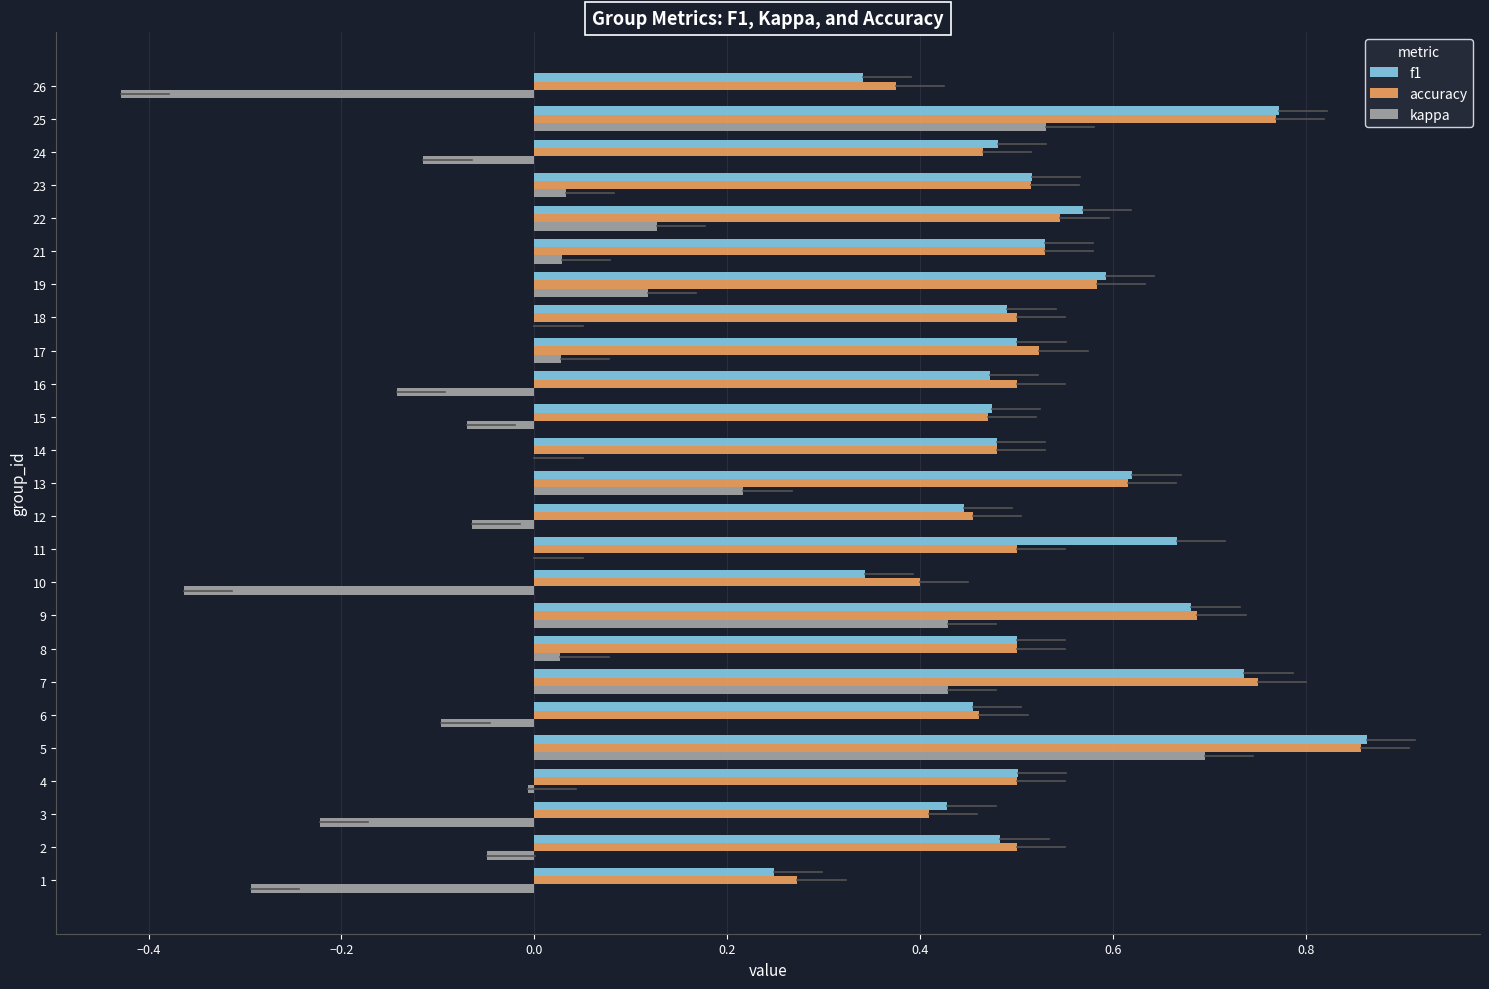

At which label does f1 reach its peak?

5